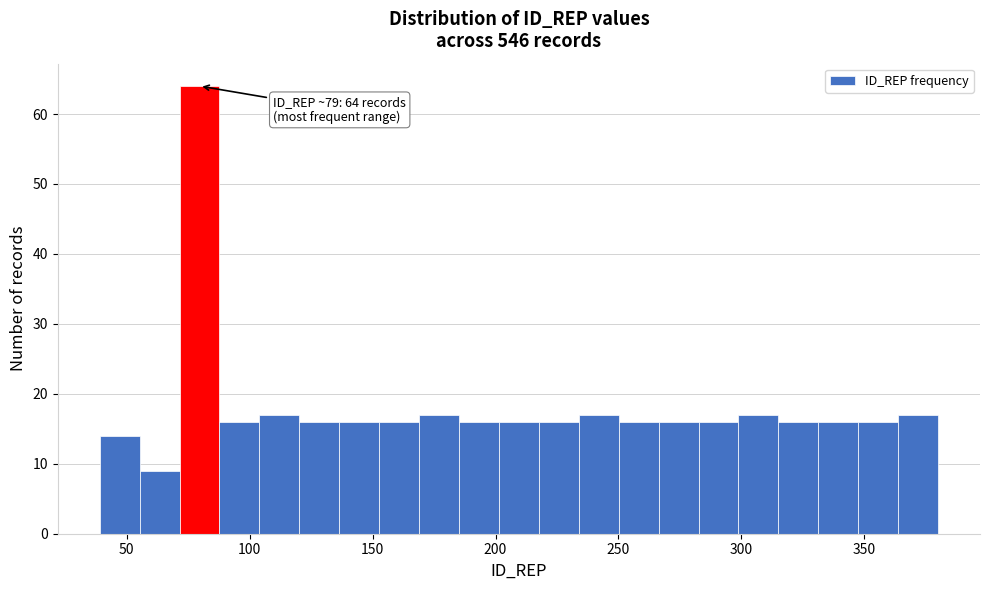

Around what value on the x-axis is the tallest bar? Give the approximate position of its centre, as read against the axis.

80